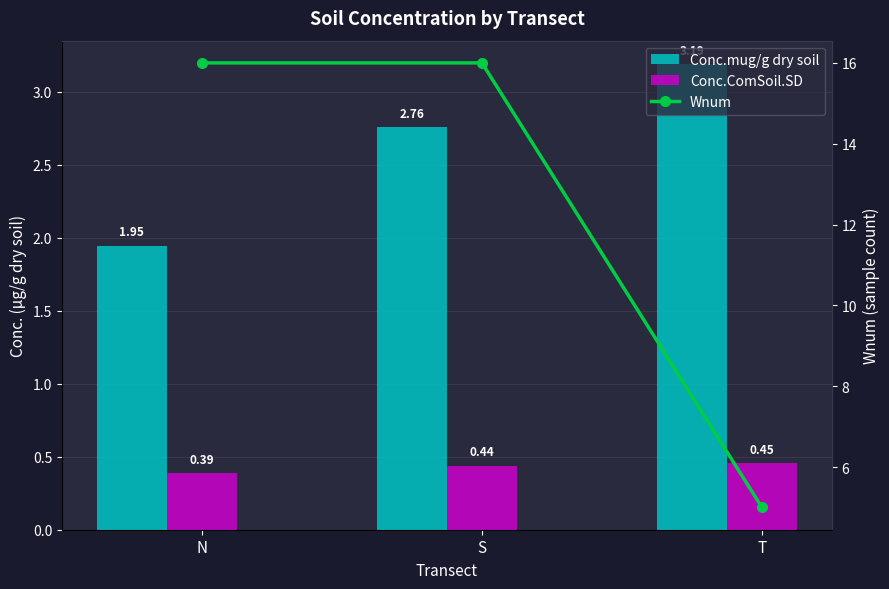

What is the maximum value for Wnum?

16.0